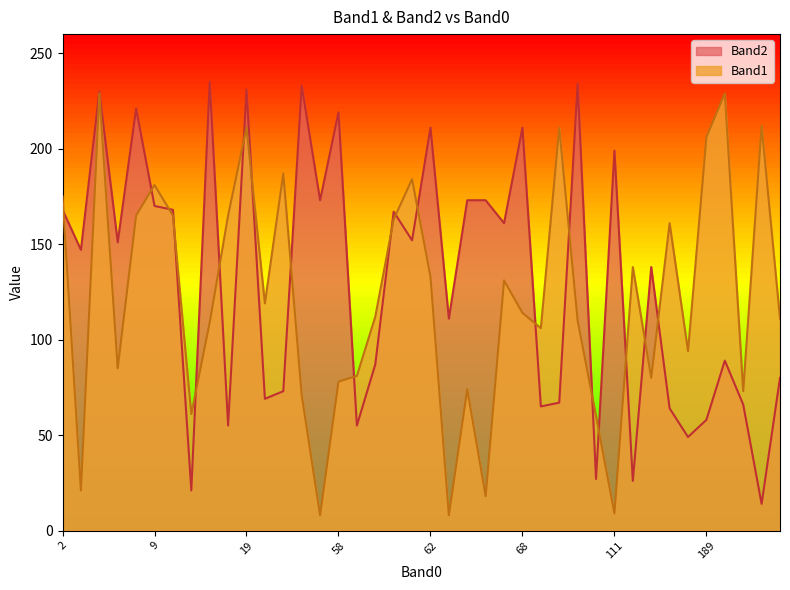

What is the label of the 9th point from the left?

87